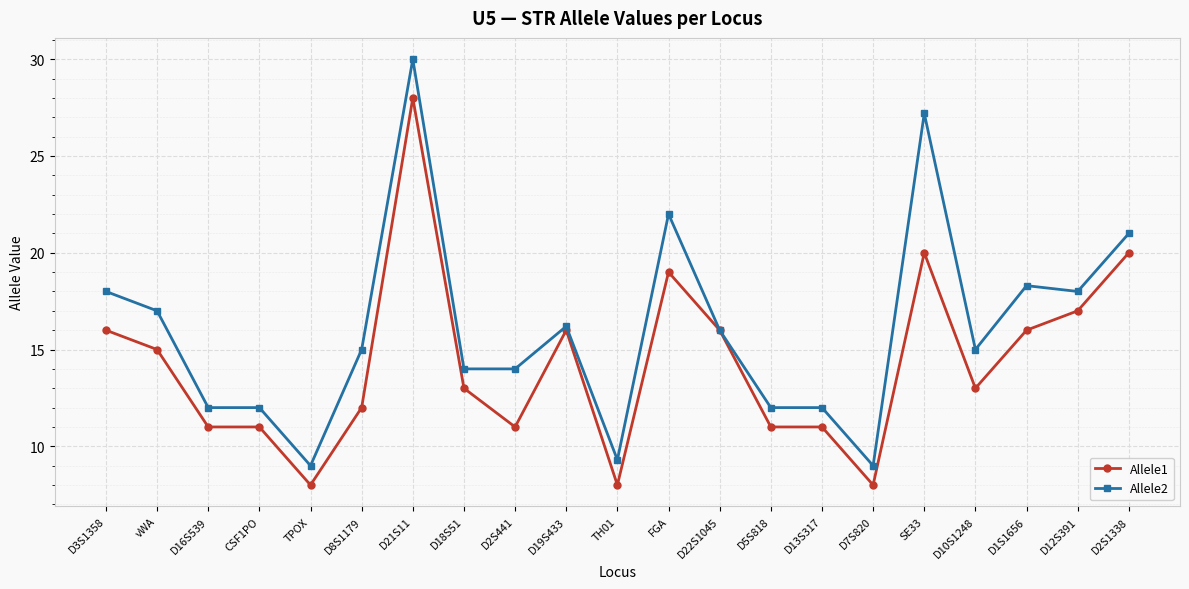

Between D16S539 and D10S1248, which series saw the biggest shift?

Allele2